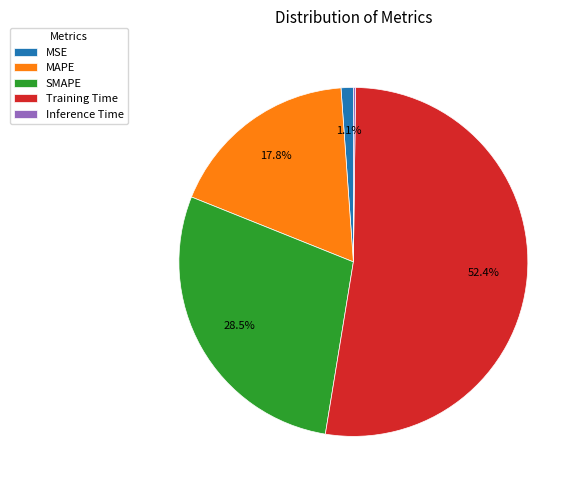

Which category accounts for the majority?

Training Time